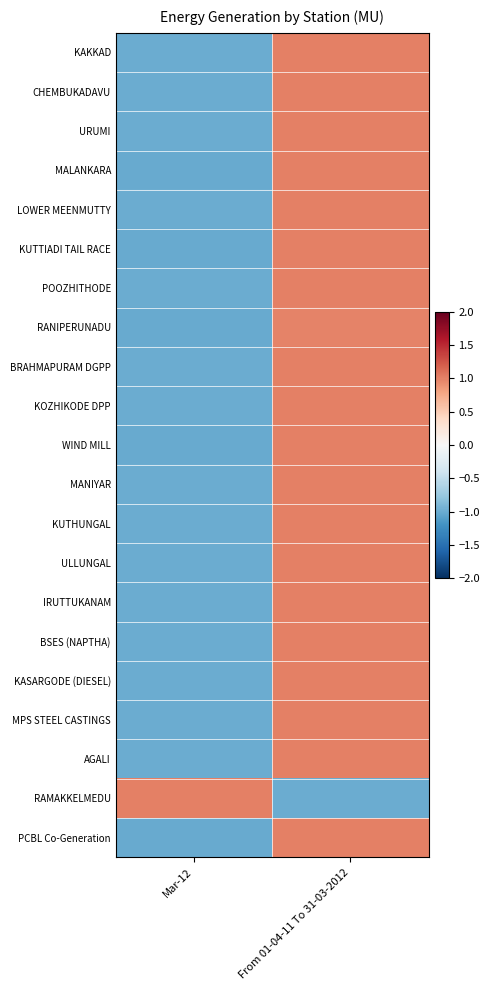

Which has a higher value, Mar-12 or From 01-04-11 To 31-03-2012?

From 01-04-11 To 31-03-2012